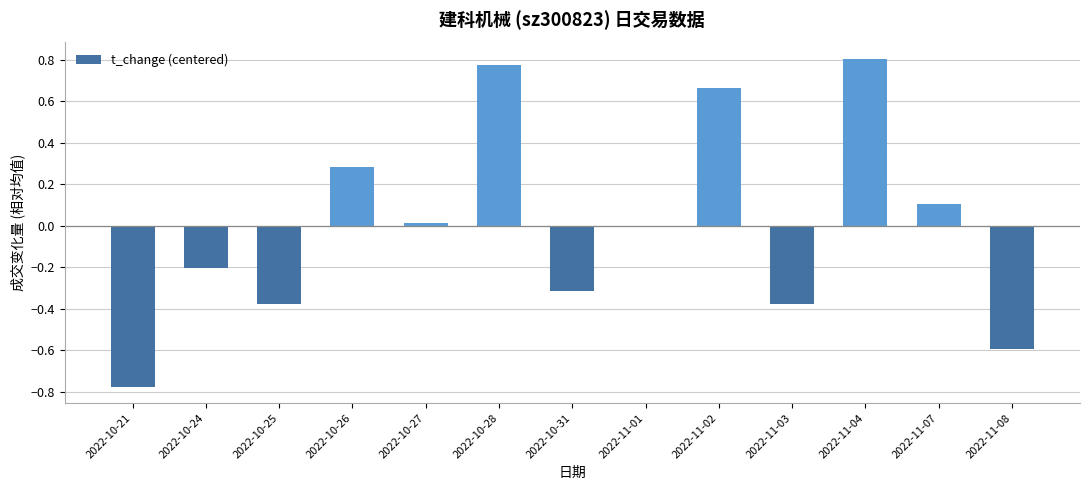

The chart shows a value of 0.1 at 2022-11-07. True or false?

True